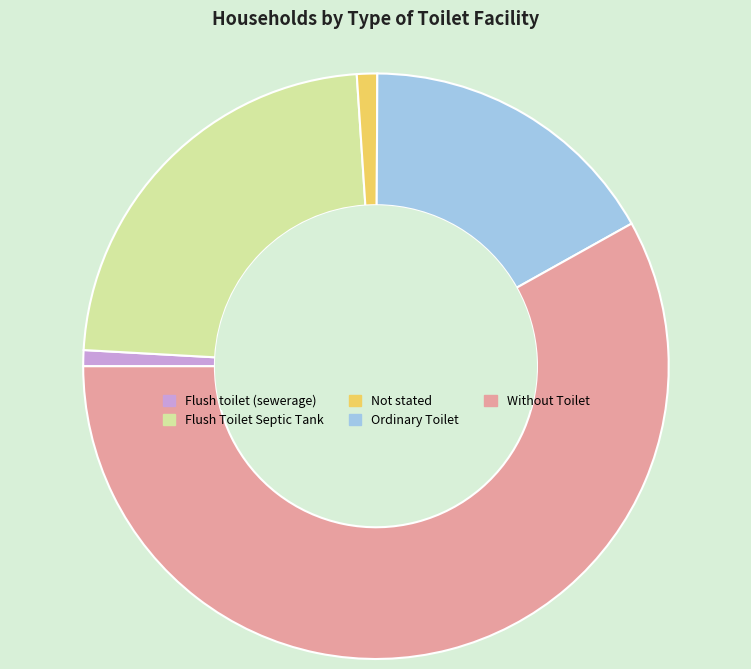

Which has a higher value, Ordinary Toilet or Without Toilet?

Without Toilet